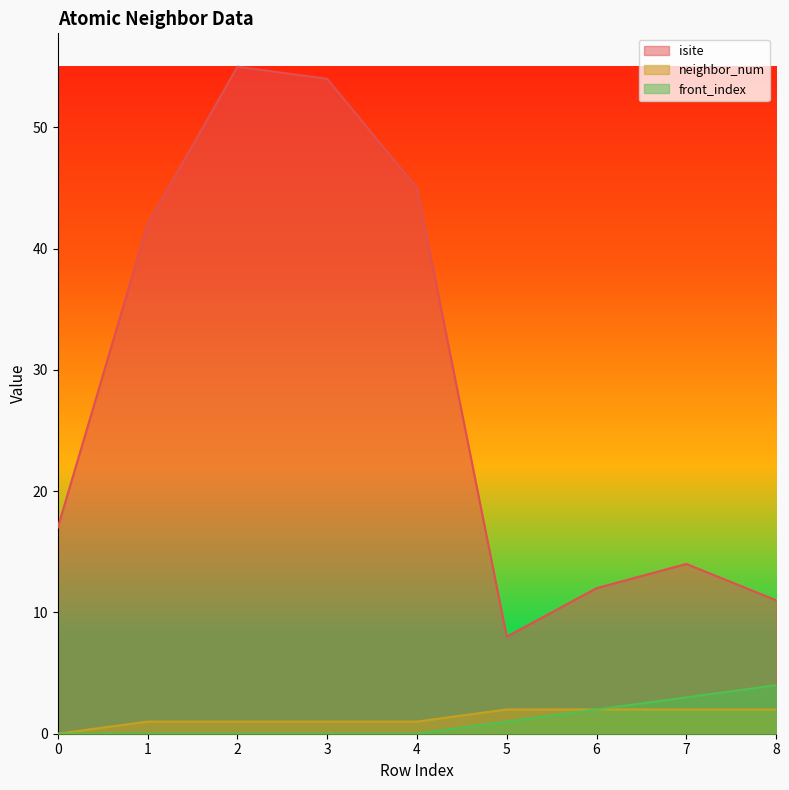

At which label does isite reach its peak?

2